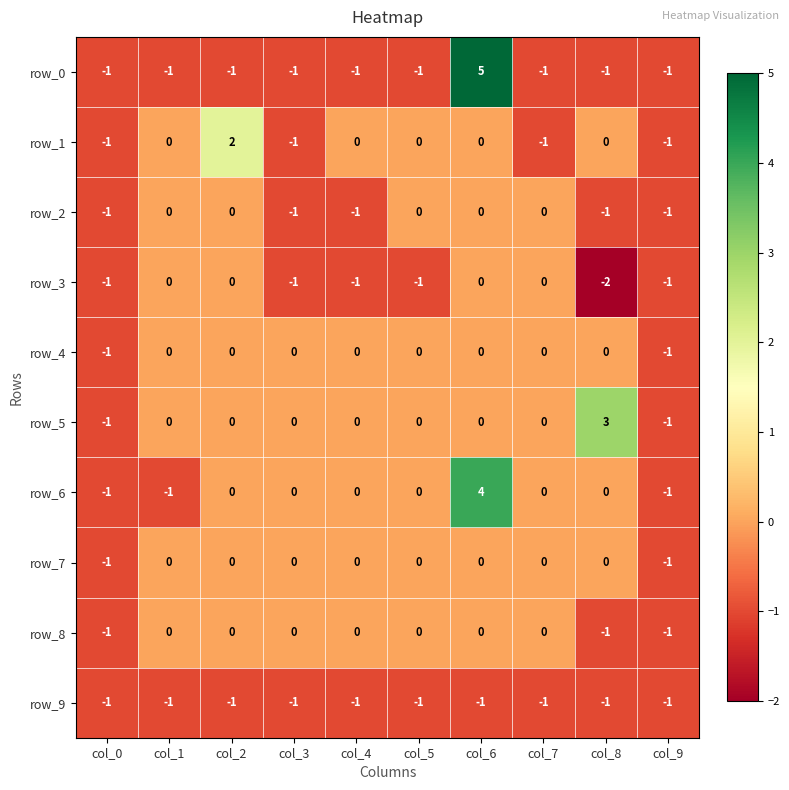

Reading right to left, list all the values displayed in this chart.

row_0: -1	-1	-1	5	-1	-1	-1	-1	-1	-1
row_1: -1	0	-1	0	0	0	-1	2	0	-1
row_2: -1	-1	0	0	0	-1	-1	0	0	-1
row_3: -1	-2	0	0	-1	-1	-1	0	0	-1
row_4: -1	0	0	0	0	0	0	0	0	-1
row_5: -1	3	0	0	0	0	0	0	0	-1
row_6: -1	0	0	4	0	0	0	0	-1	-1
row_7: -1	0	0	0	0	0	0	0	0	-1
row_8: -1	-1	0	0	0	0	0	0	0	-1
row_9: -1	-1	-1	-1	-1	-1	-1	-1	-1	-1